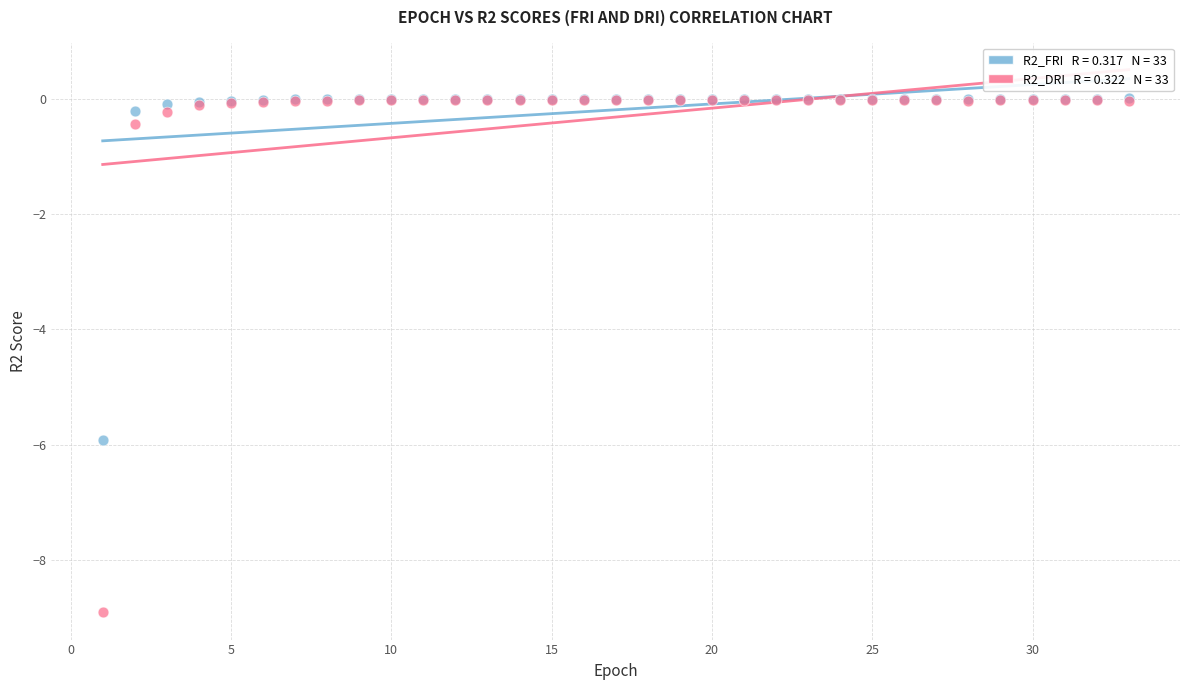

Across all series, what Y value is closest to -4?

-5.9